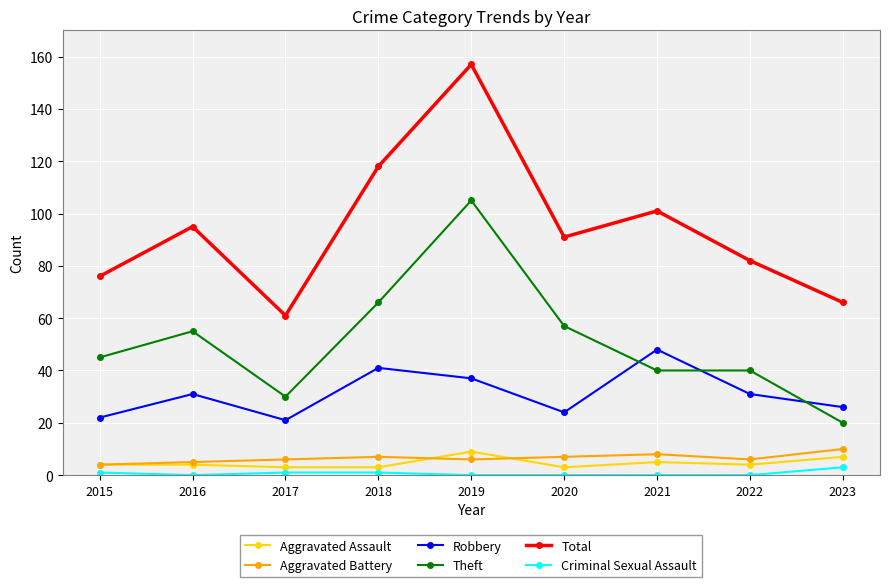

Is it true that Aggravated Assault equals 5 at 2021?

True